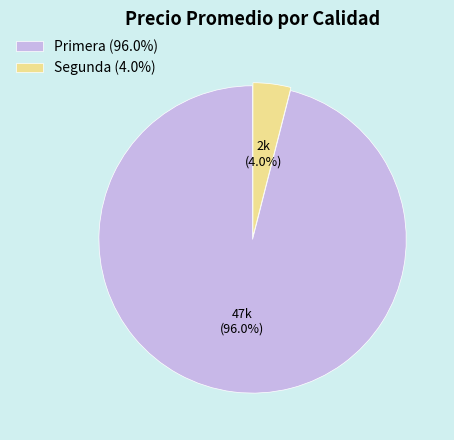

How much of the chart is everything except Segunda (4.0%)?

96.0%